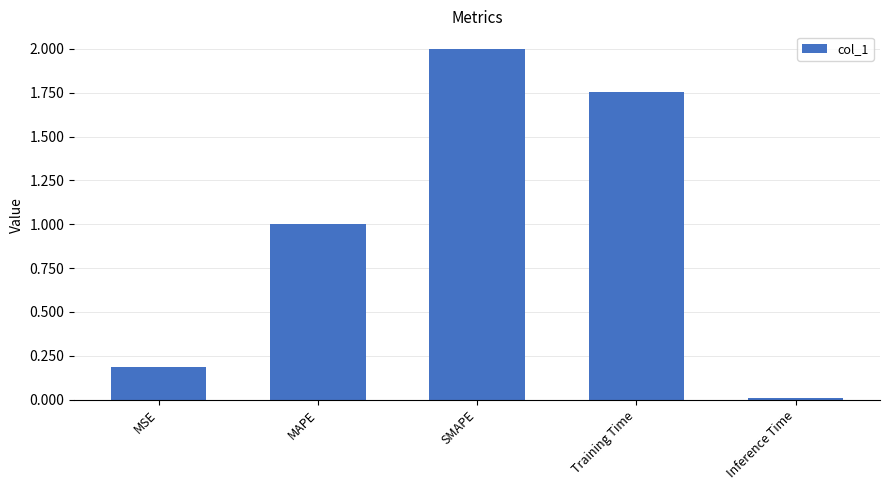

What is the label of the 2nd bar from the left?

MAPE